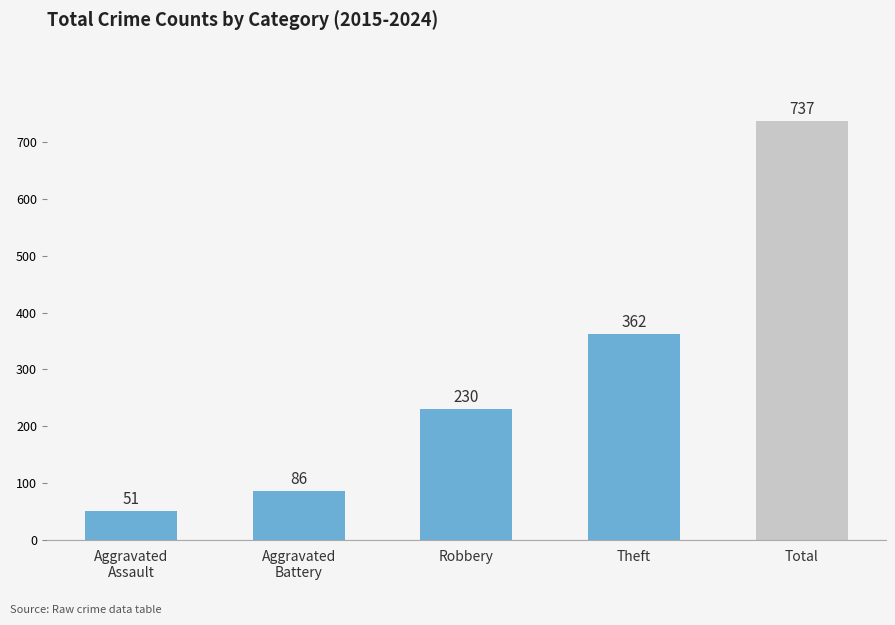

The chart shows a value of 230 at Robbery. True or false?

True